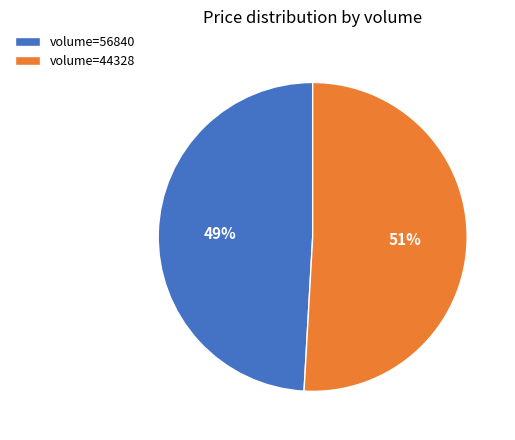

Which category accounts for the majority?

volume=44328